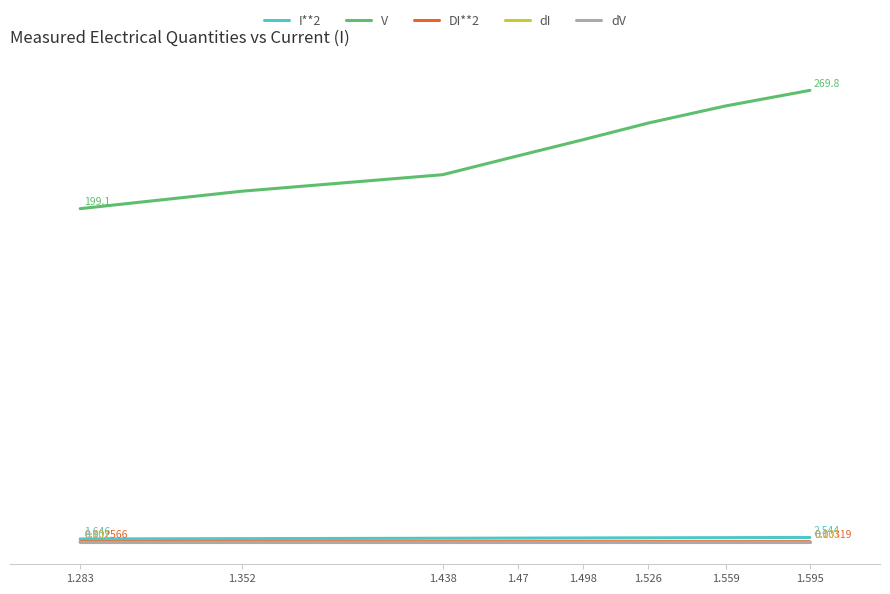

What are all the series names shown in the legend?

I**2, V, DI**2, dI, dV